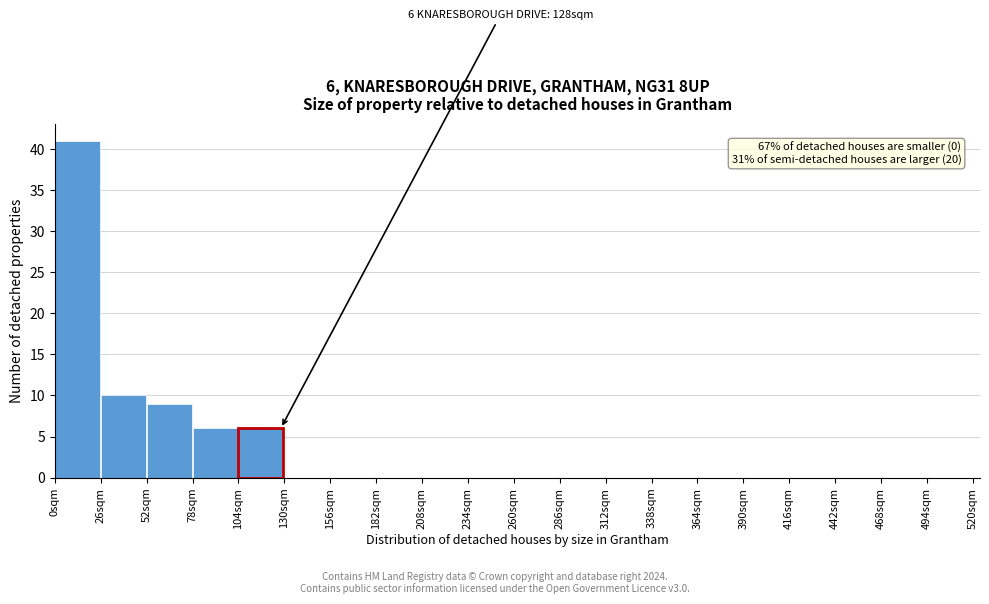

Over which range of the x-axis is the bar tallest?

0 to 26